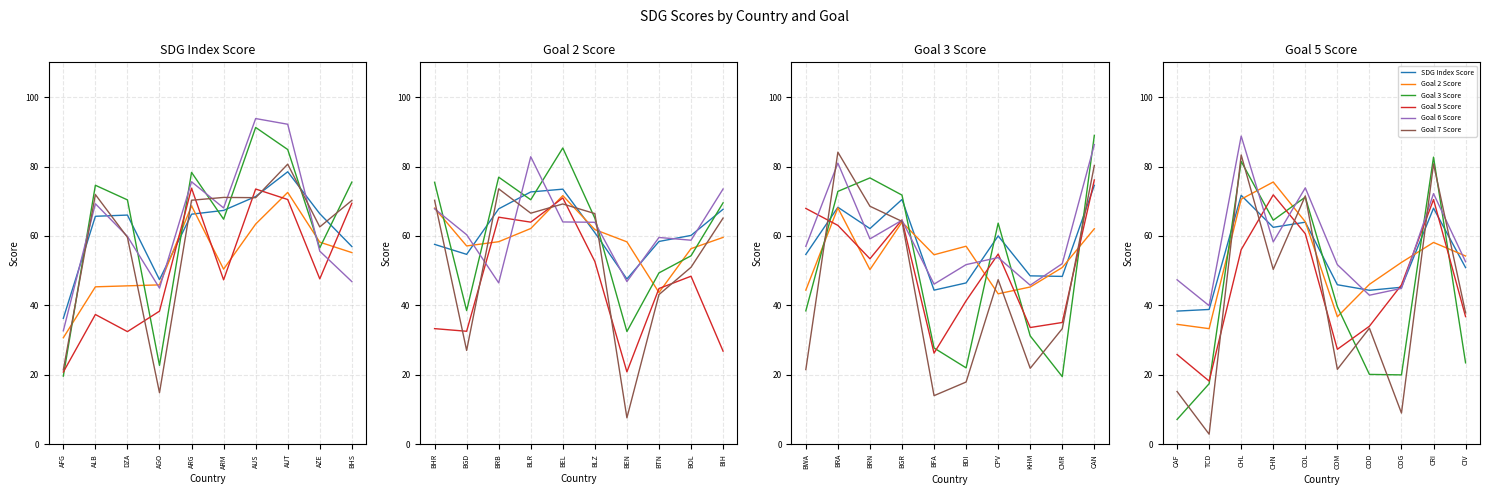

How many lines are shown in the chart?

6